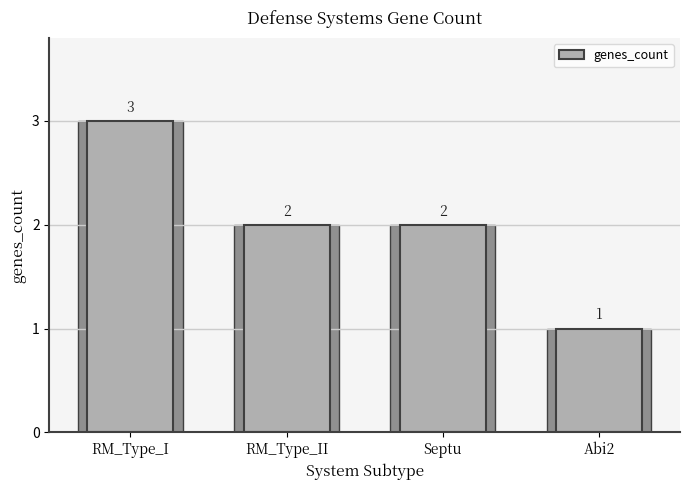

Are the bars grouped side by side (vs. stacked)?

No